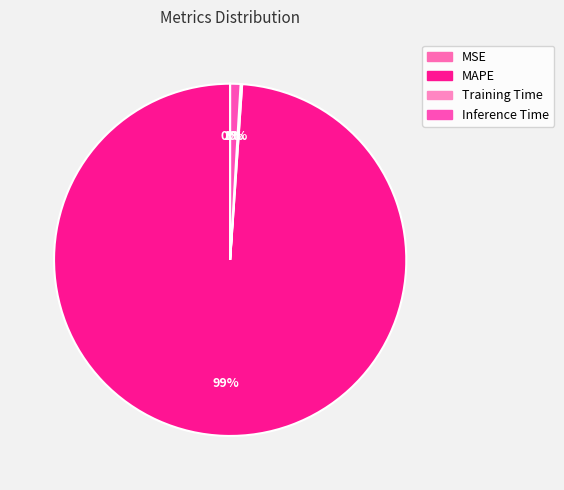

How much of the chart is everything except Inference Time?

99.1%